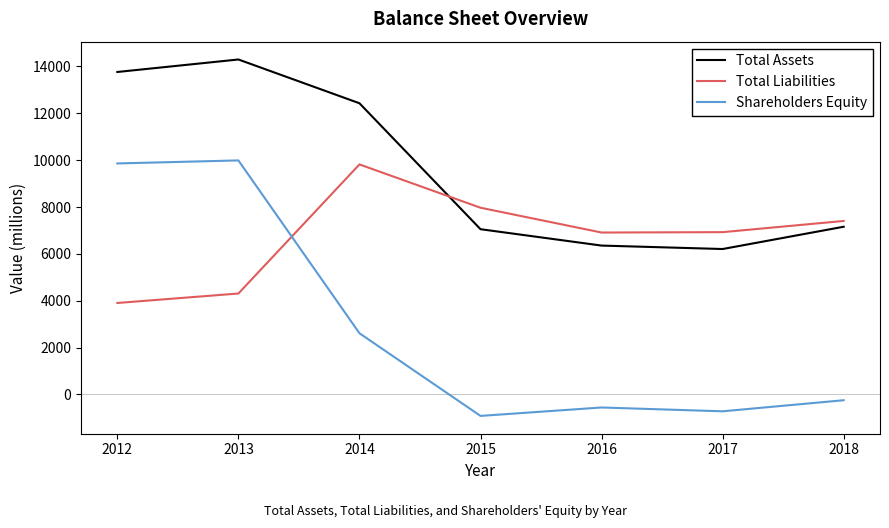

What are all the series names shown in the legend?

Total Assets, Total Liabilities, Shareholders Equity